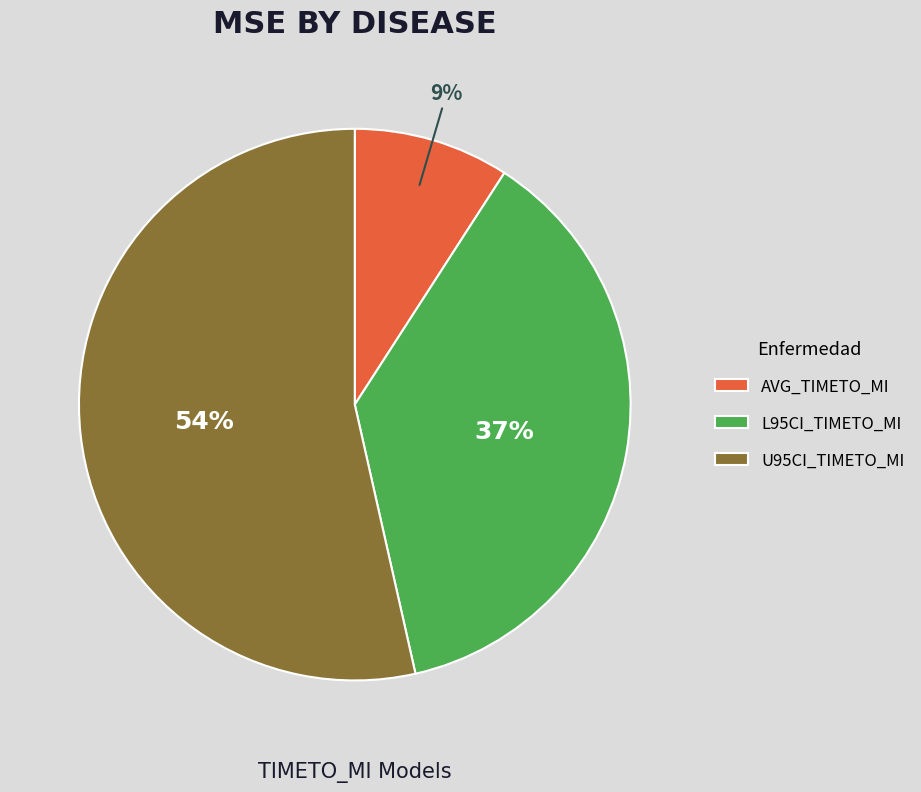

Is U95CI_TIMETO_MI the majority of the pie?

Yes